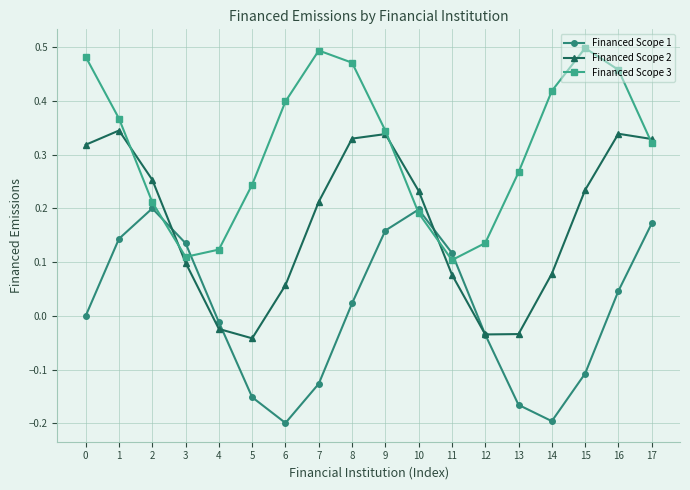

What is the smallest value displayed?

-0.2